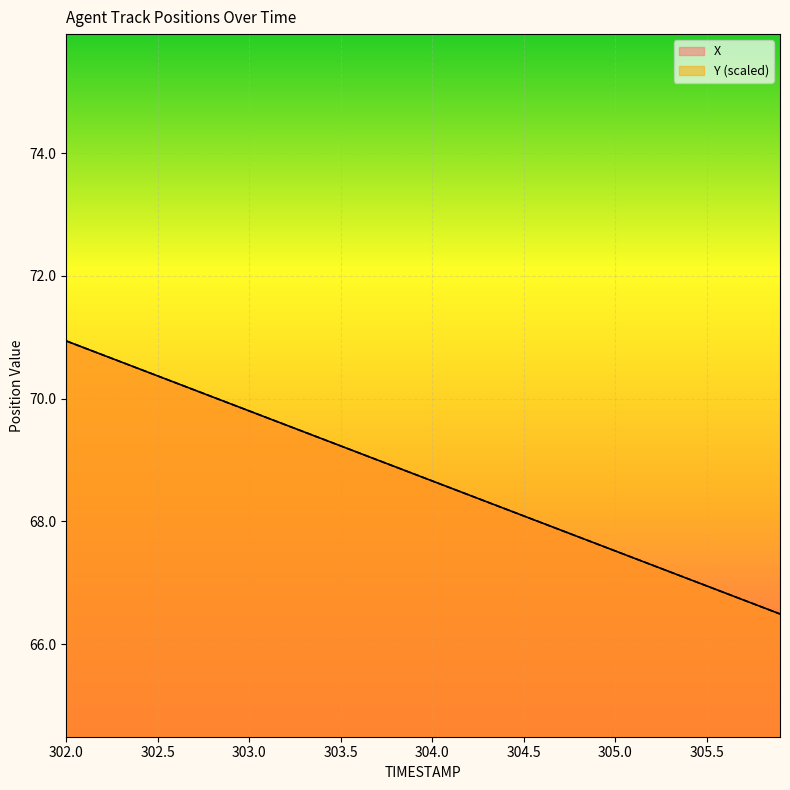

Which series has the widest spread of values?

X